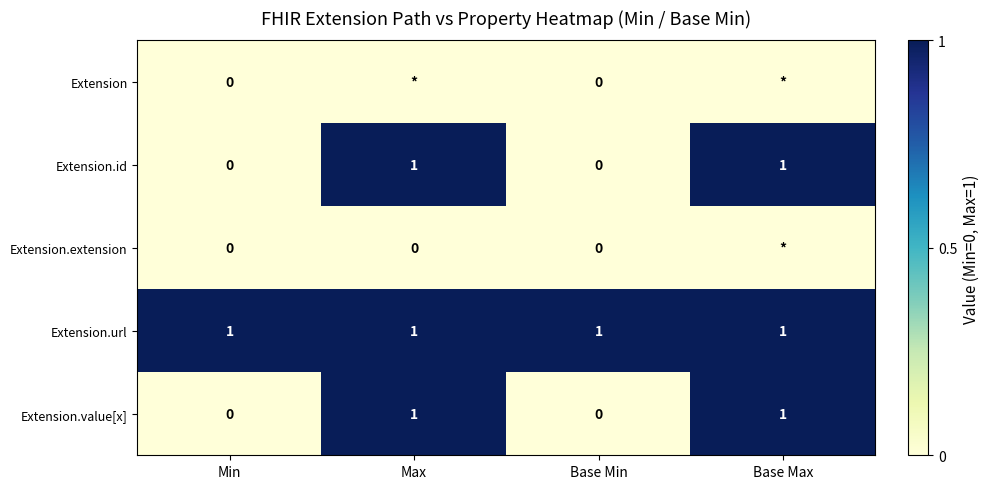

The value of Extension.url at Base Min is 2. True or false?

False